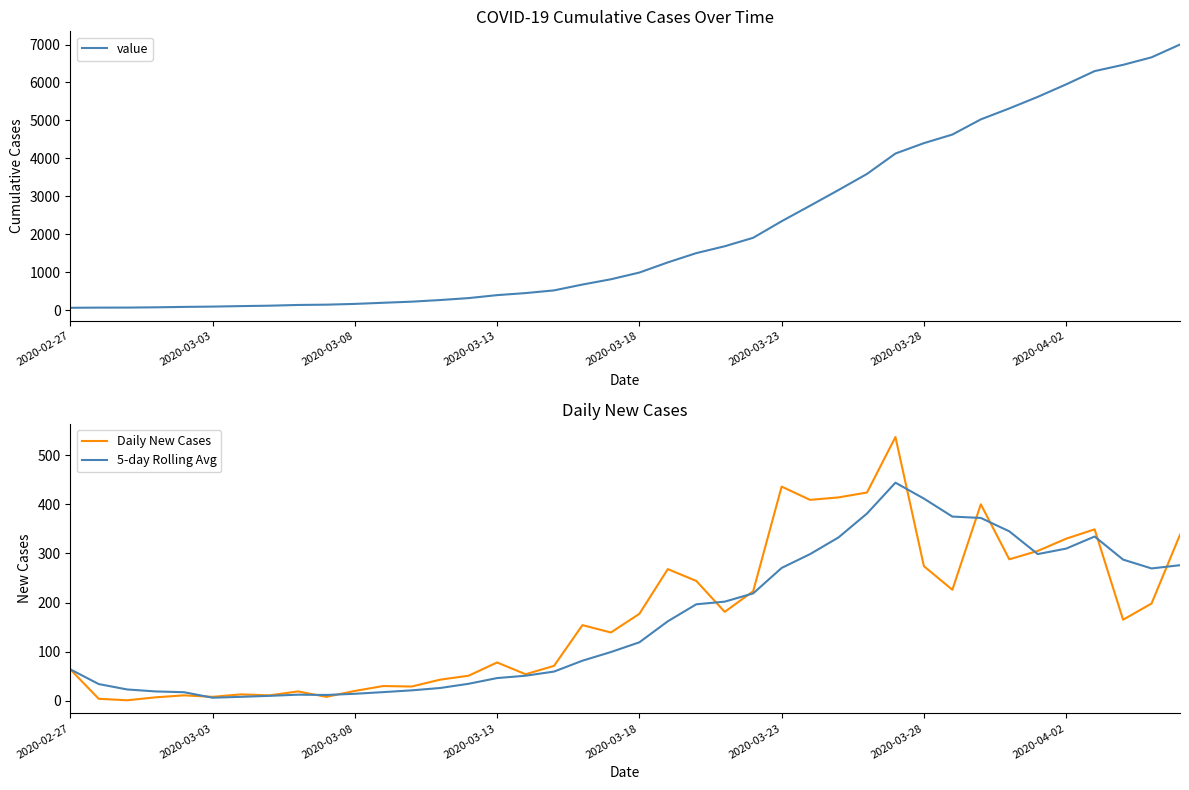

The 5-day Rolling Avg series shows 64.0 at 2020-02-27. True or false?

True